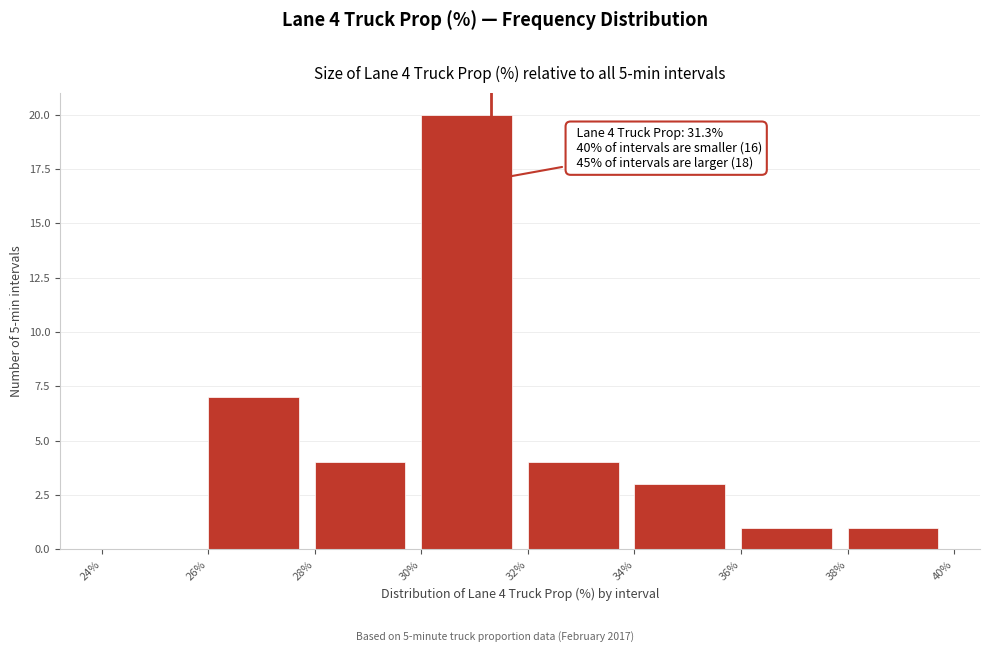

Which range on the x-axis has the tallest bar?

30% to 32%